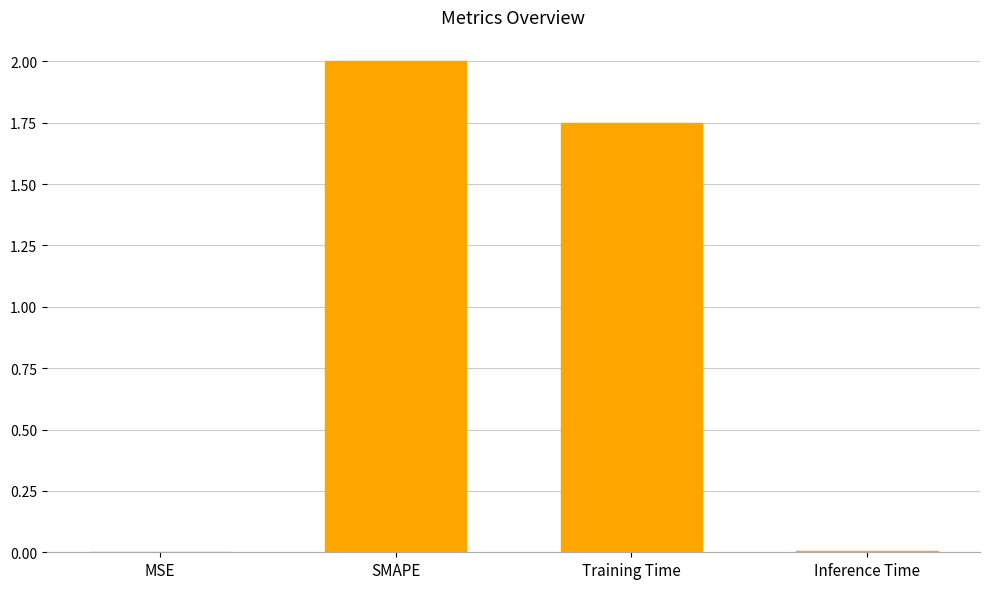

What is the sum of all values?

3.8